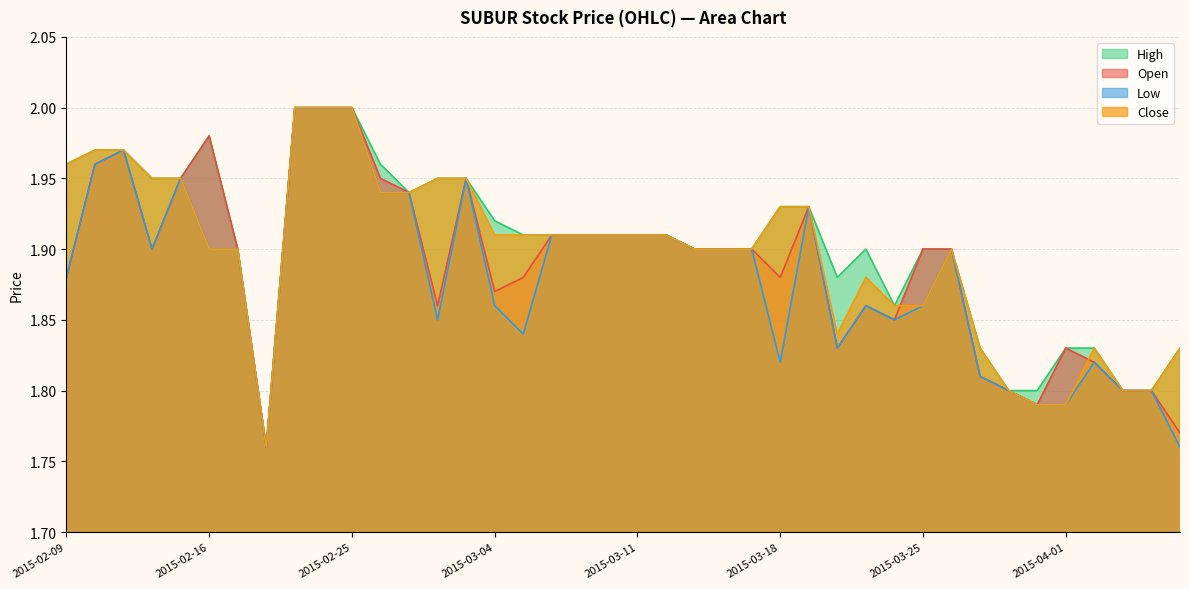

What is the value of the low point at the 19th from the left?

1.9